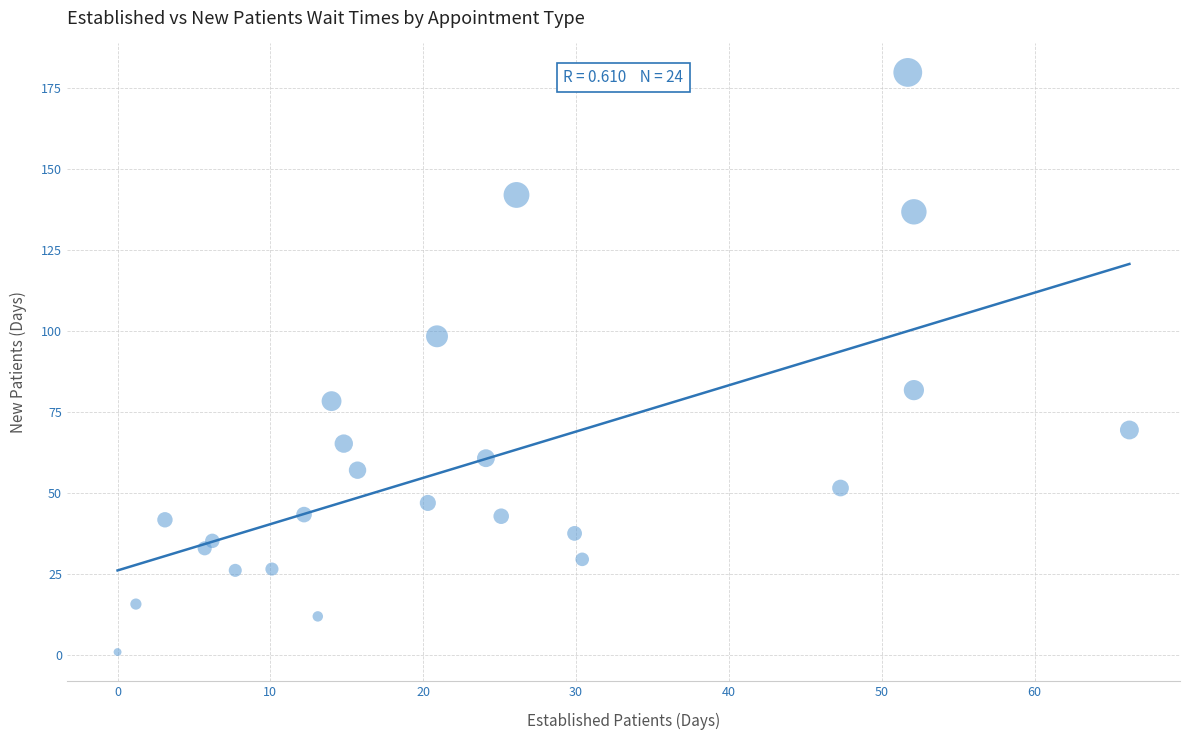

What is the range of Y values (max minus min)?

178.8